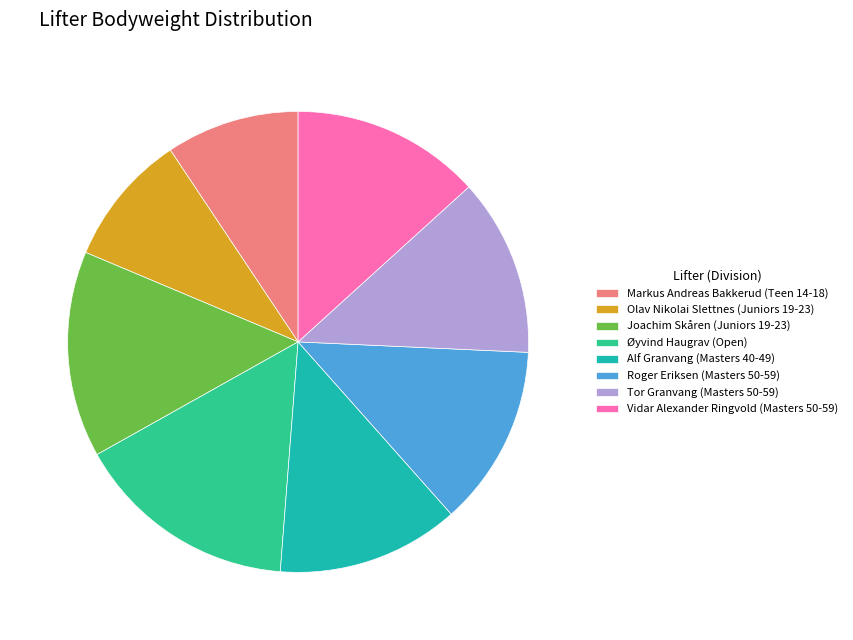

Which category has the biggest portion of the pie?

Øyvind Haugrav (Open)